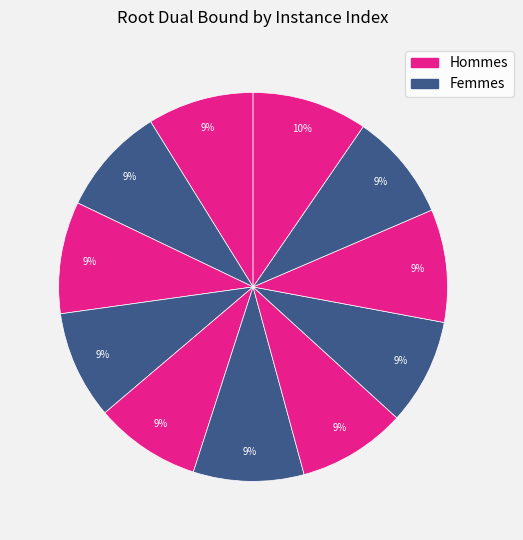

Rank the categories by value from lowest to highest.

3, 6, 0, 8, 2, 5, 1, 4, 10, 7, 9